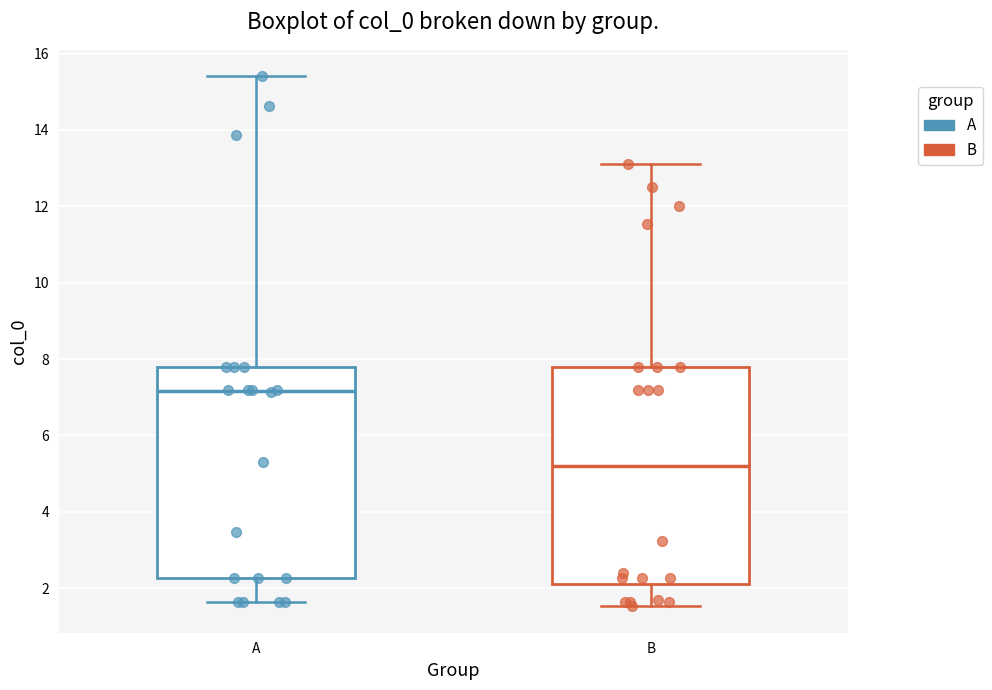

Where does the median line of the box for A sit on the y-axis? The values are not printed on the chart, so give them approximately, as read against the axis.

7.2